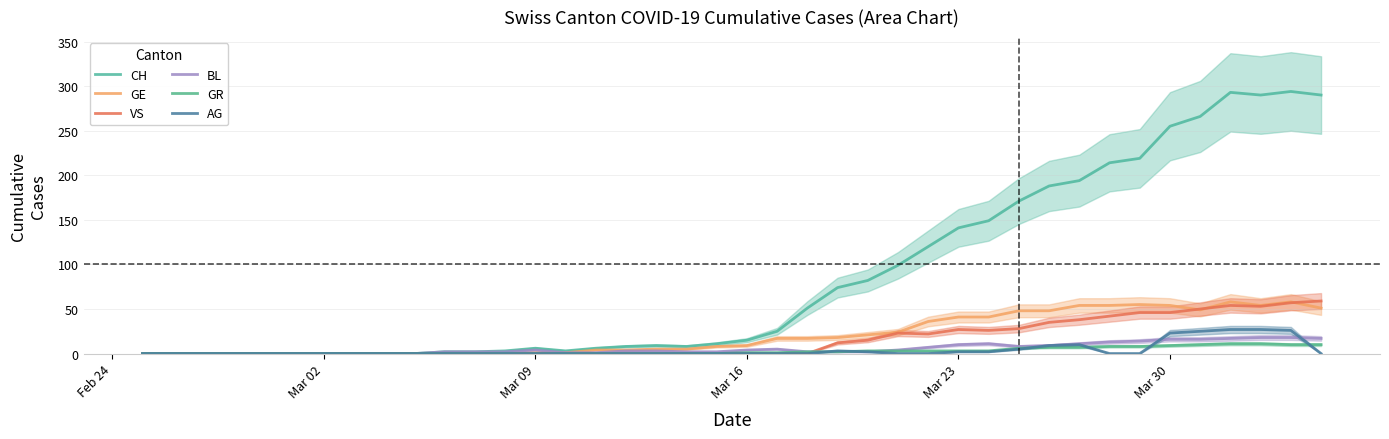

What is the sum of all GE values?

835